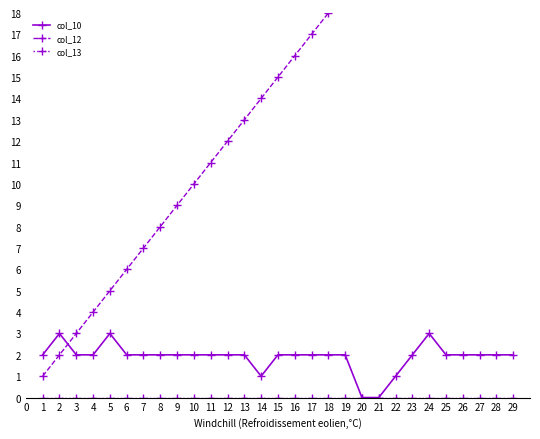

What is the value of the col_10 point at the 13th from the left?

2